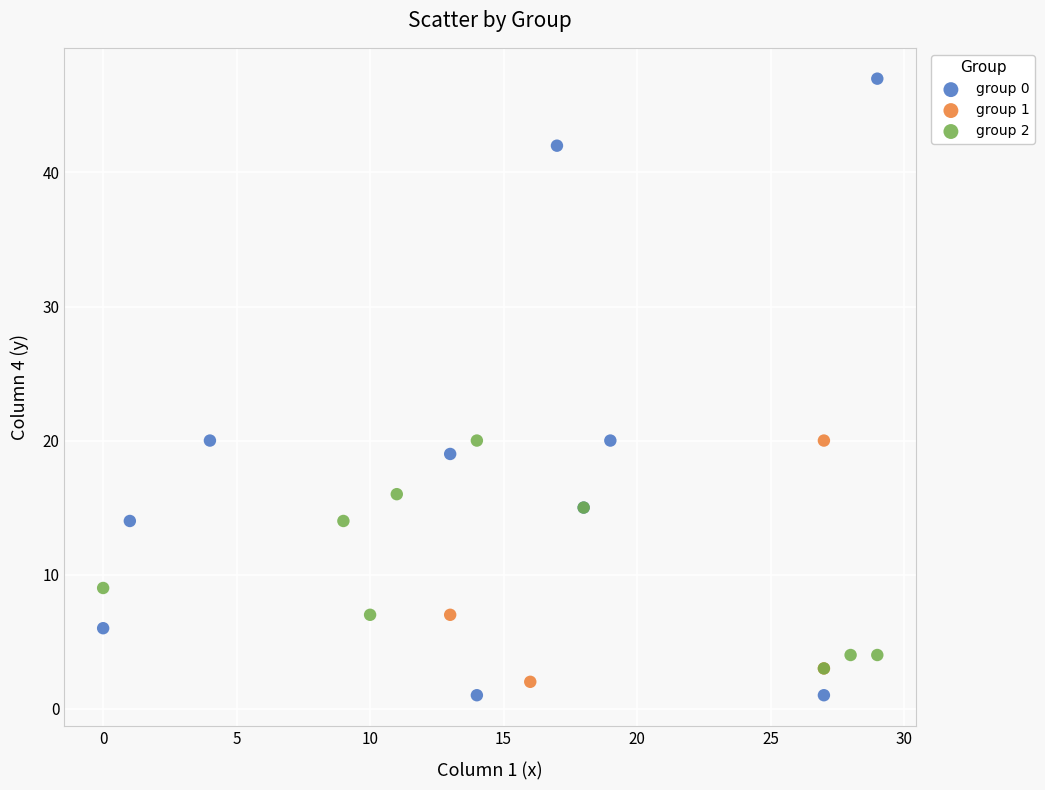

Which series has the largest Y range (max minus min)?

group 0